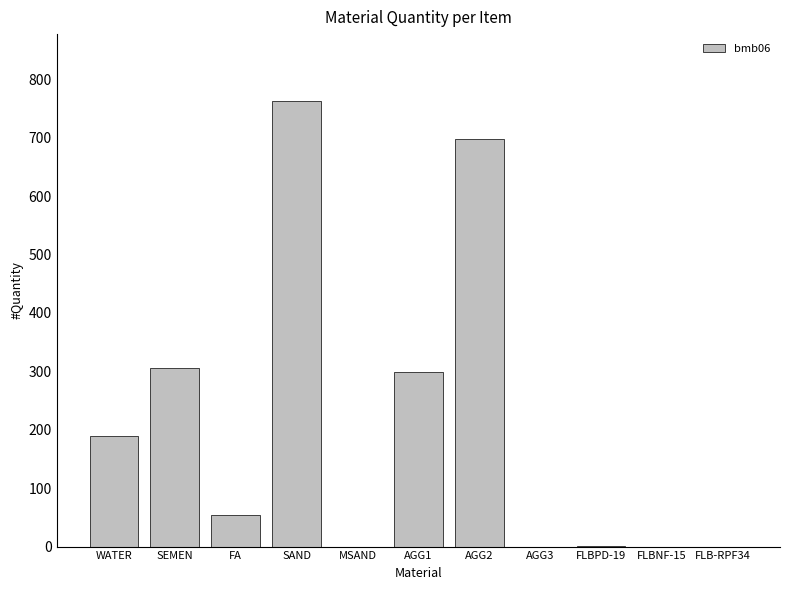

The value at SEMEN is 196.2. True or false?

False